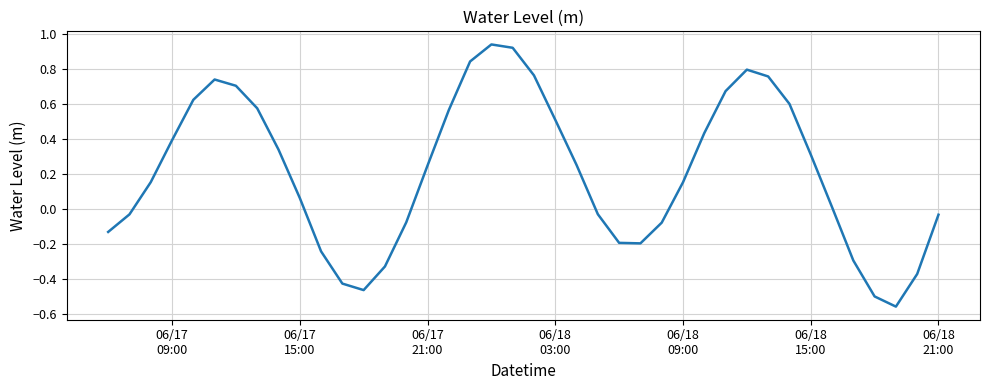

What is the difference between the maximum and minimum values?

1.5